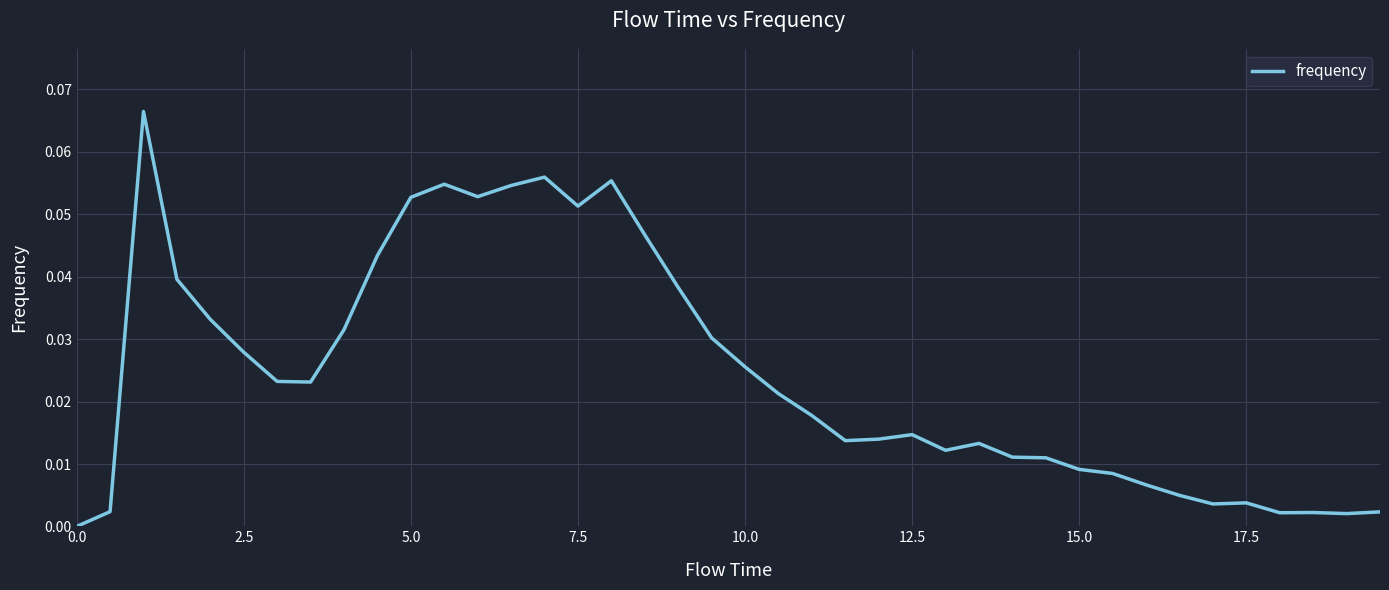

How many values exceed 0?

39